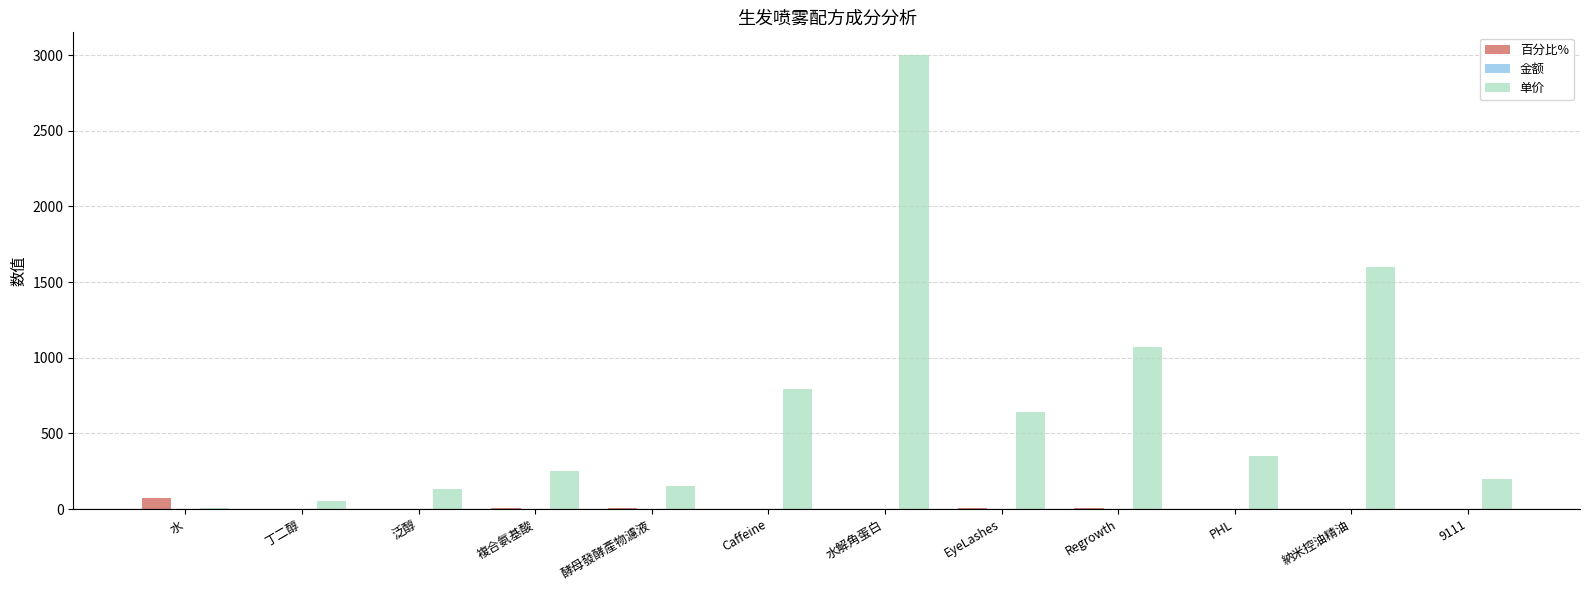

Where is 单价 nearest to the value 1502?

納米控油精油